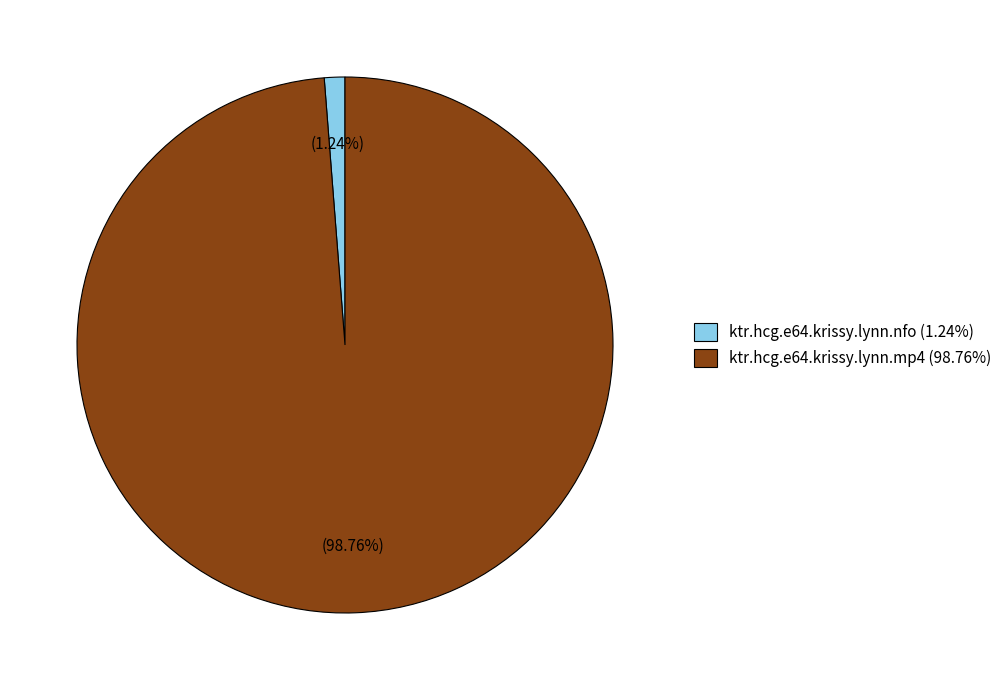

What percentage is the ktr.hcg.e64.krissy.lynn.mp4 slice, to the nearest percent?

99%